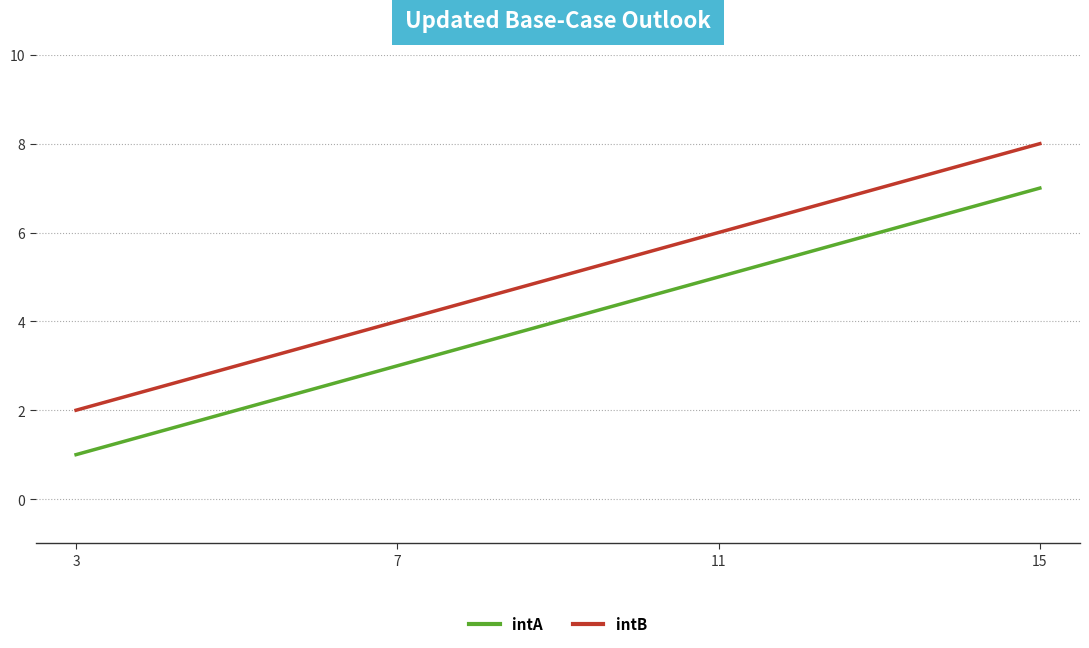

What is the sum of the intB values at 7 and 15?

12